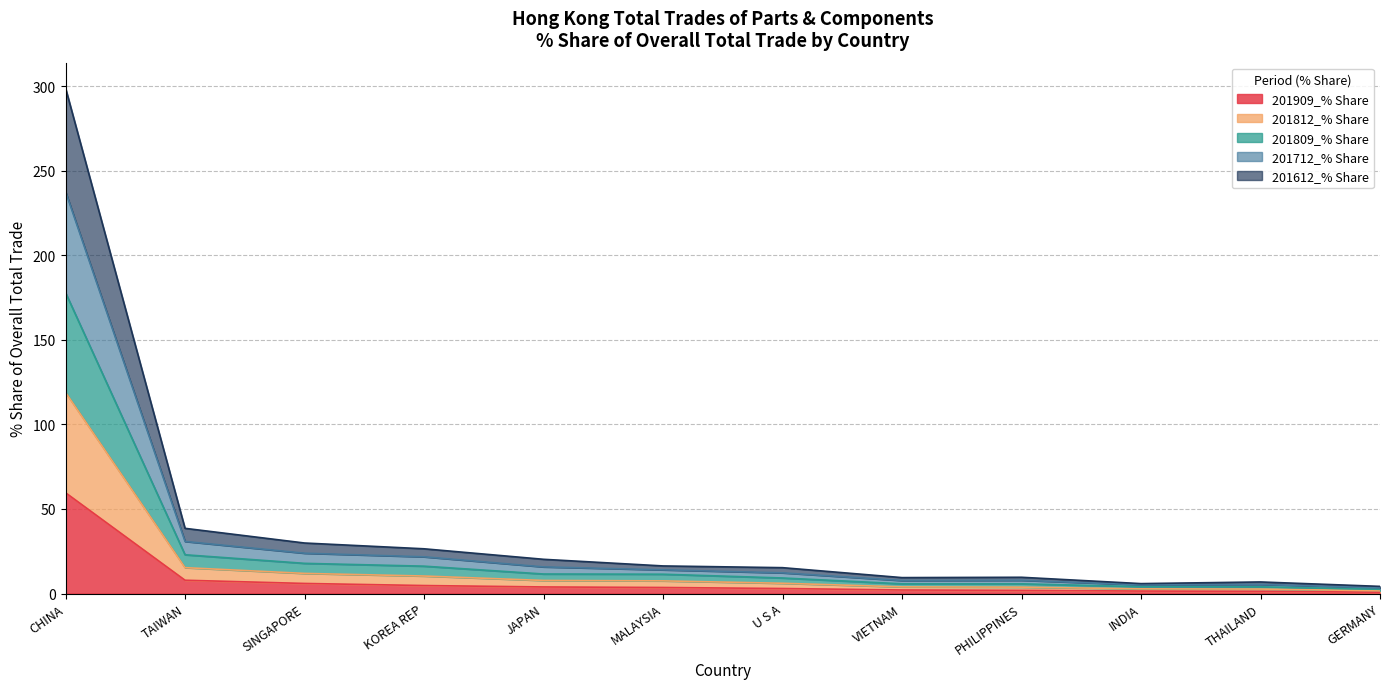

At which category is the sum across all series the highest?

CHINA